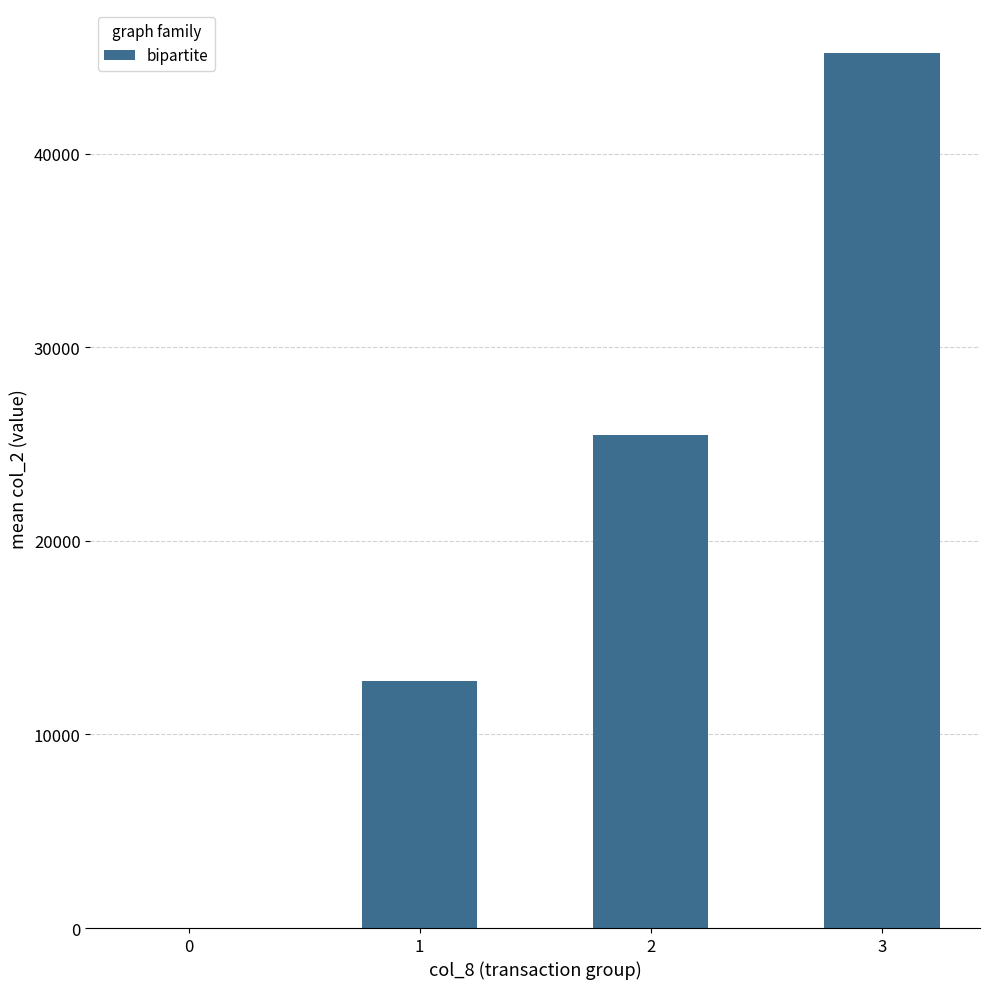

What is the change in value from 2 to 3?

+19718